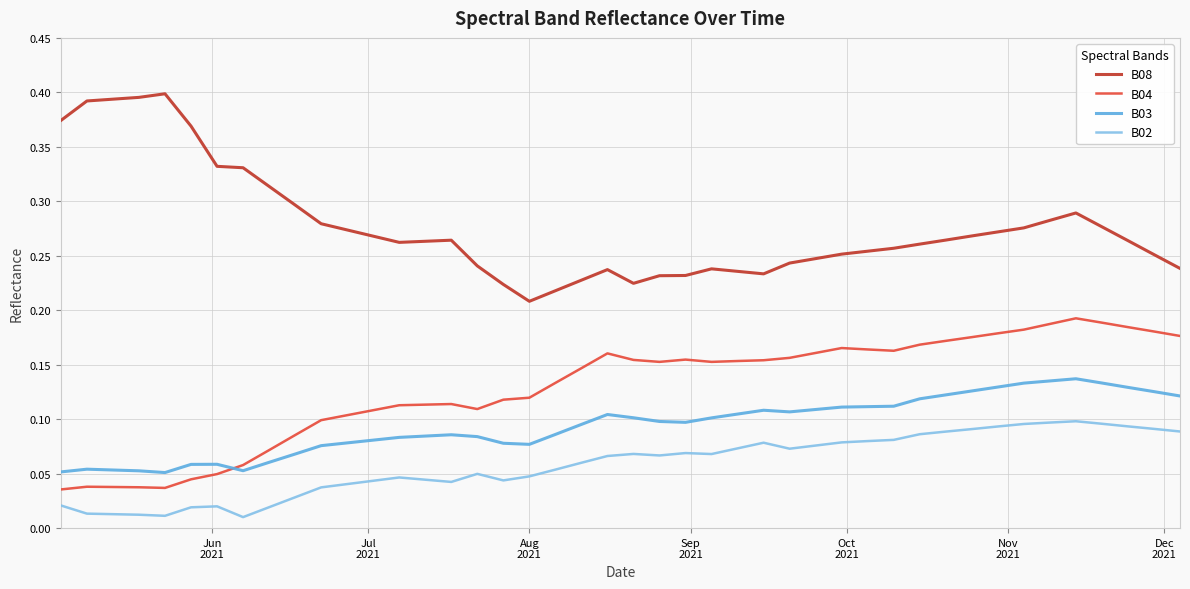

Rank the series by their maximum value, from highest to lowest.

B08, B04, B03, B02